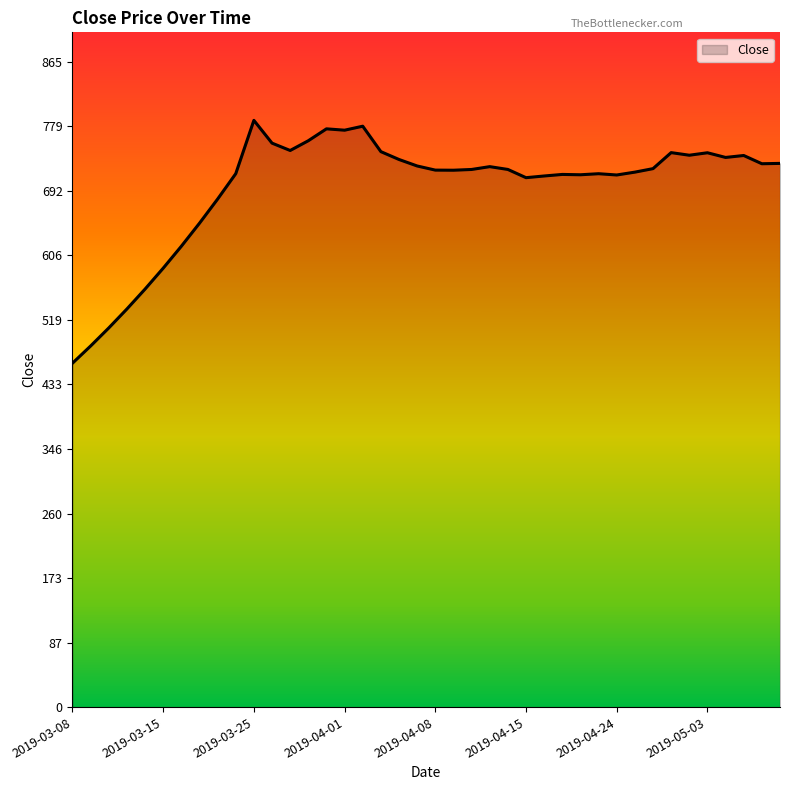

What is the maximum value shown in the chart?

786.4